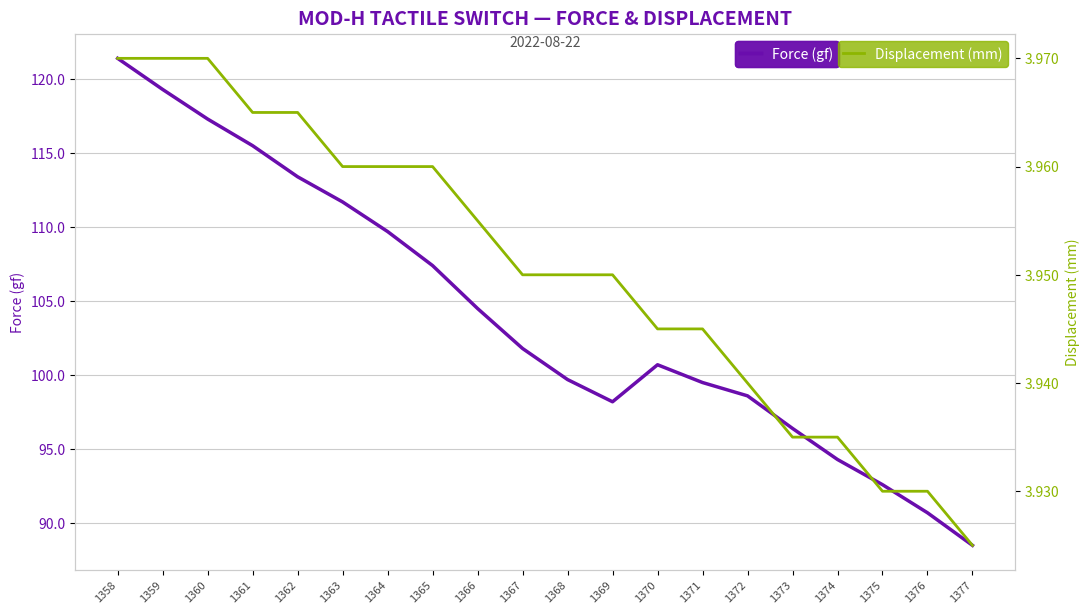

Is it true that Displacement (mm) equals 4.0 at 1367?

True